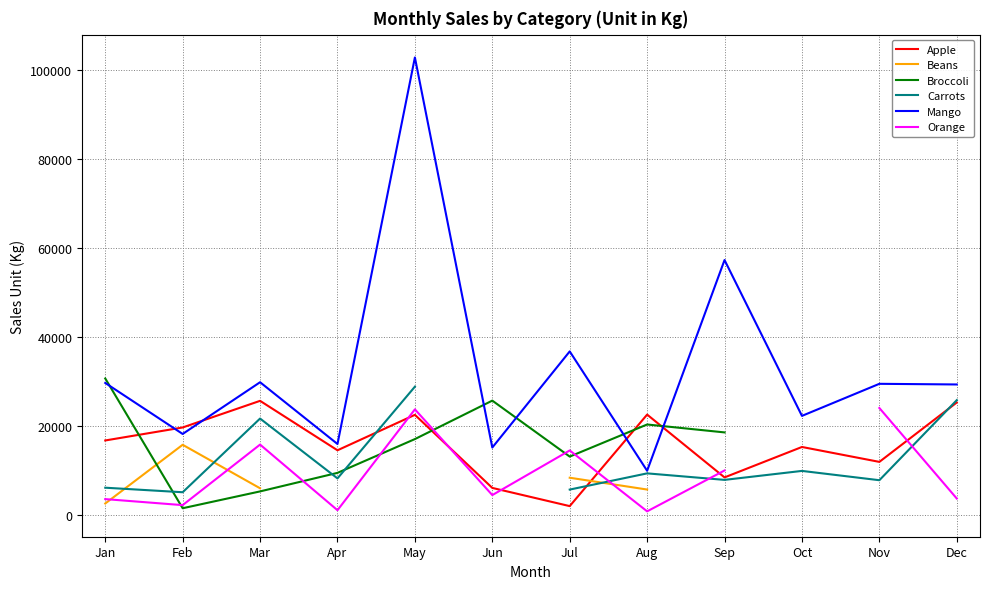

True or false: Apple and Orange intersect in this chart.

True